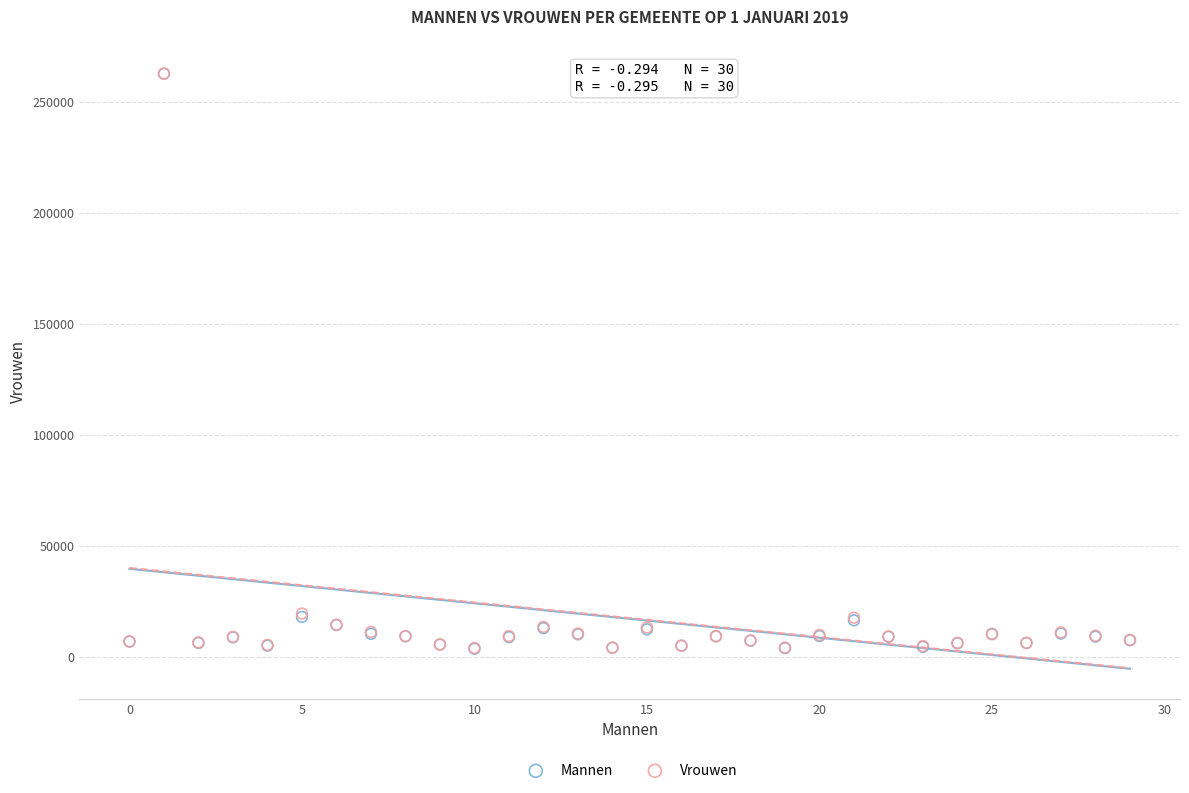

What are all the series names shown in the legend?

Mannen, Vrouwen